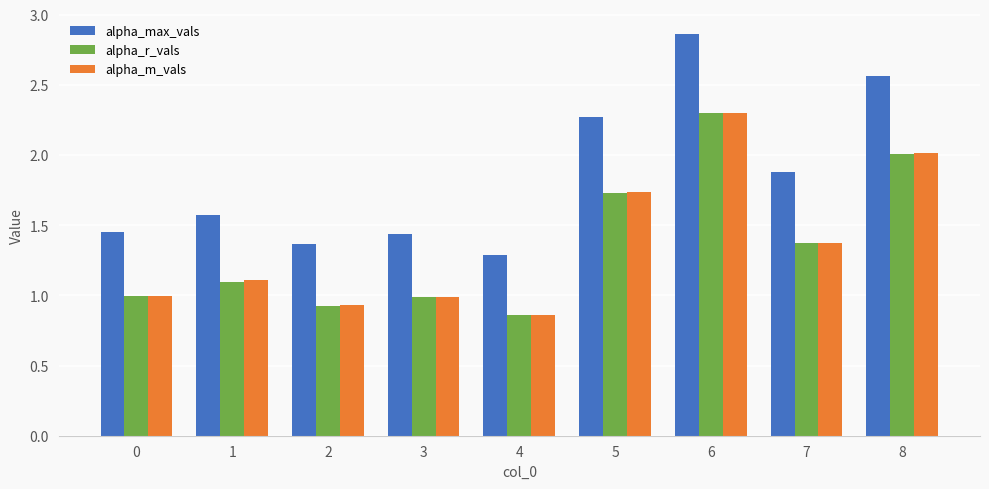

Is it true that alpha_r_vals equals 0.3 at 3?

False